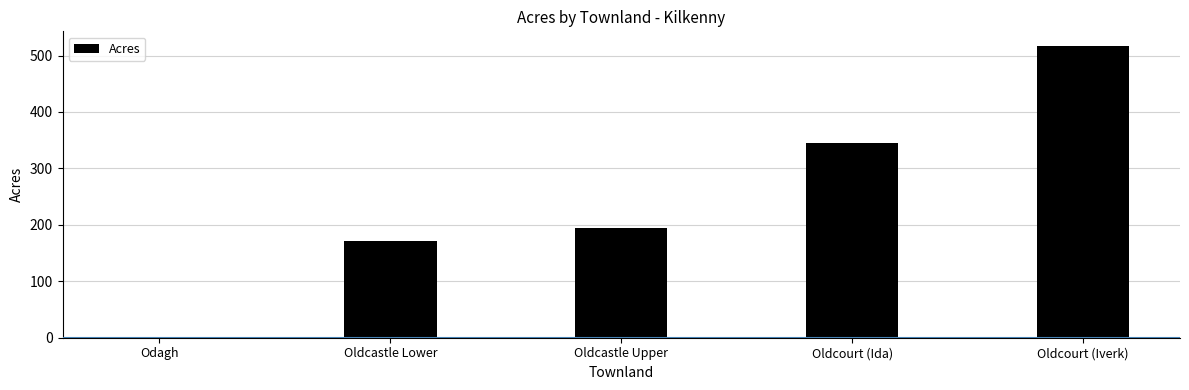

What is the maximum value shown in the chart?

517